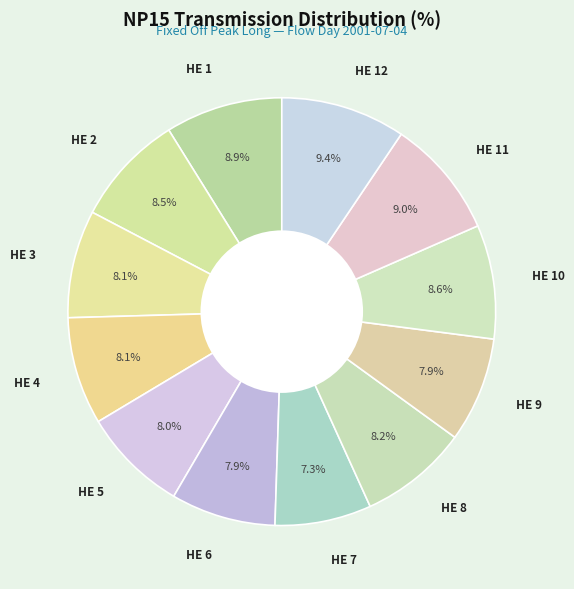

What percentage is the HE 9 slice, to the nearest percent?

8%